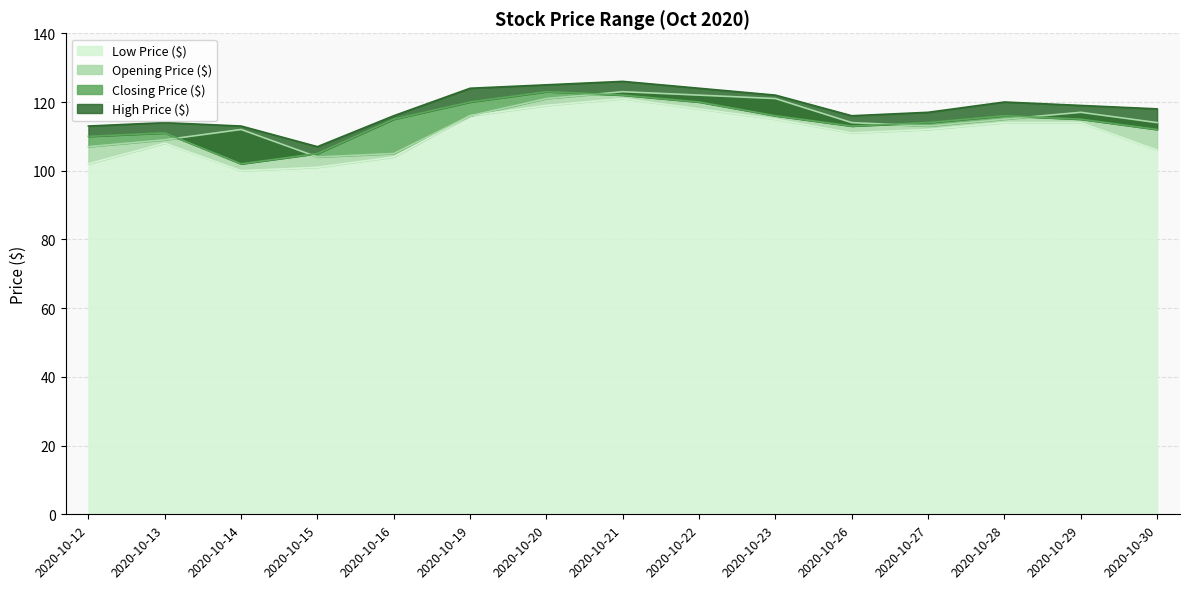

What is the sum of the Closing Price ($) values at 2020-10-21 and 2020-10-12?

232